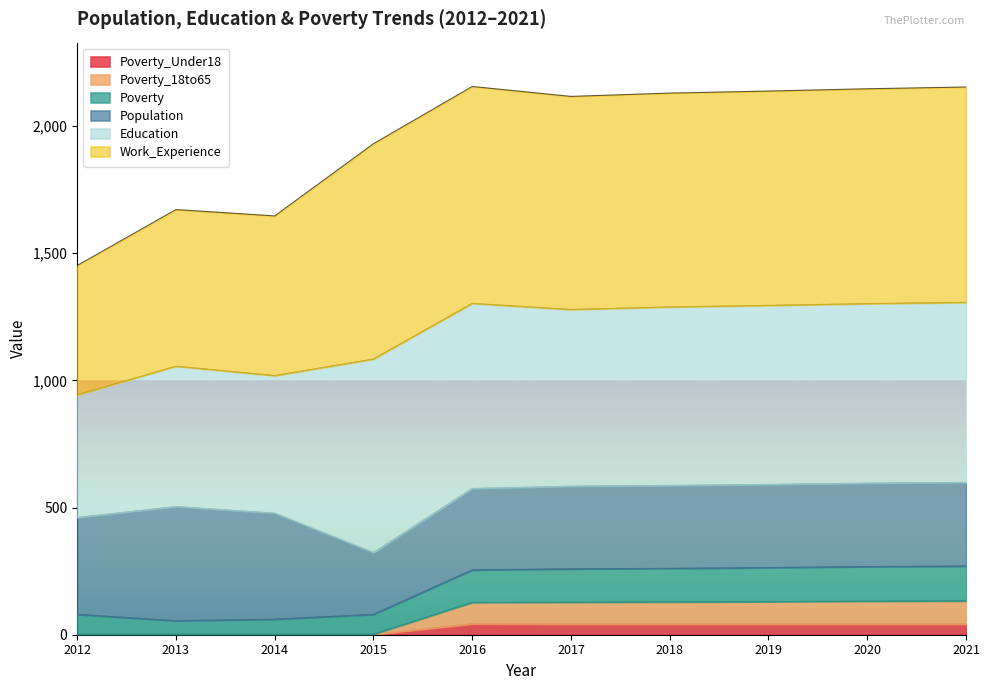

What are all the series names shown in the legend?

Poverty_Under18, Poverty_18to65, Poverty, Population, Education, Work_Experience